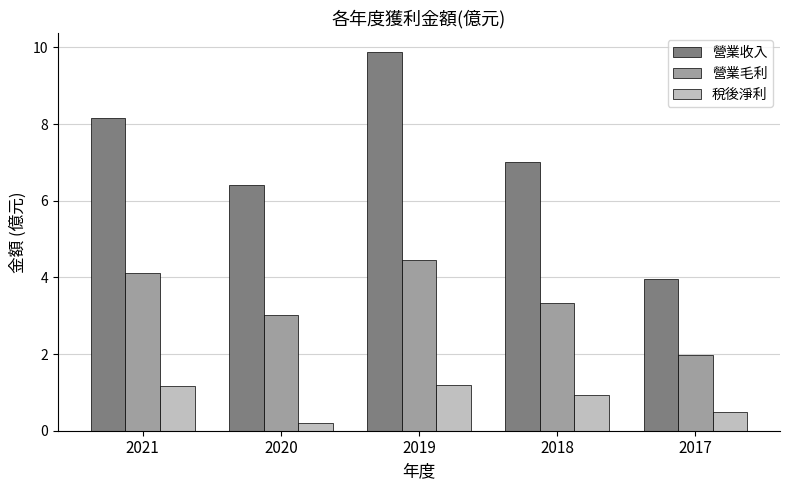

At which category is the sum across all series the highest?

2019